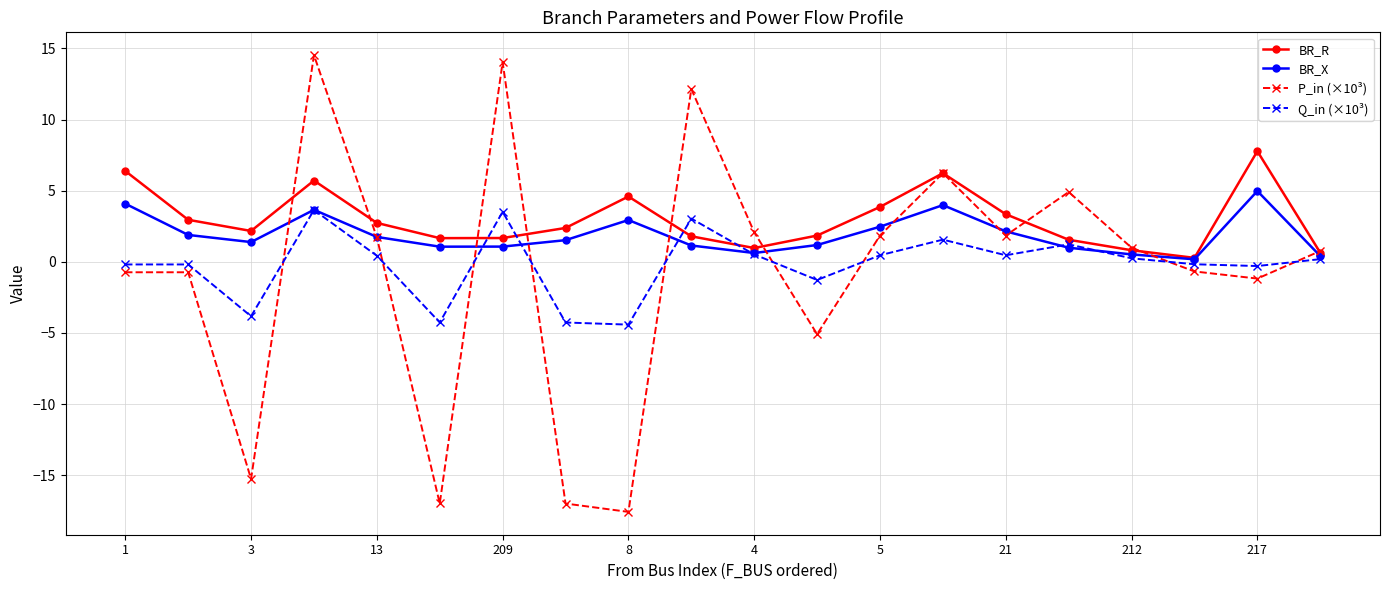

How many times do Q_in (×10³) and P_in (×10³) cross each other?

9